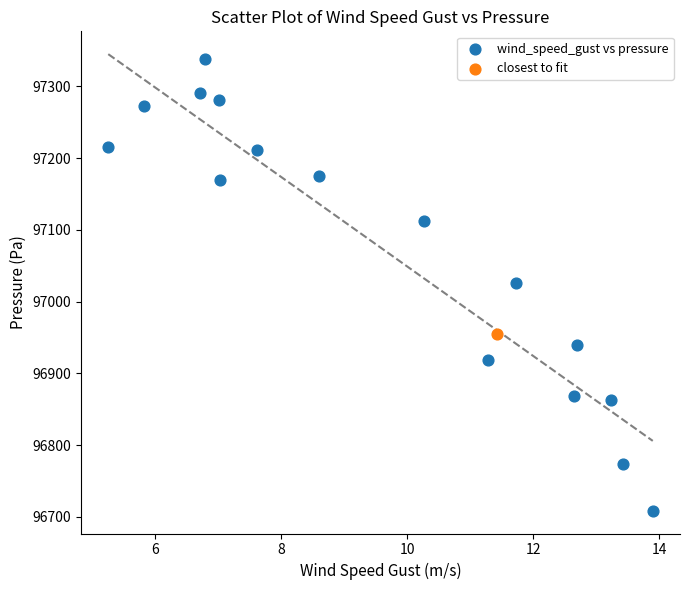

What are all the series names shown in the legend?

wind_speed_gust vs pressure, closest to fit